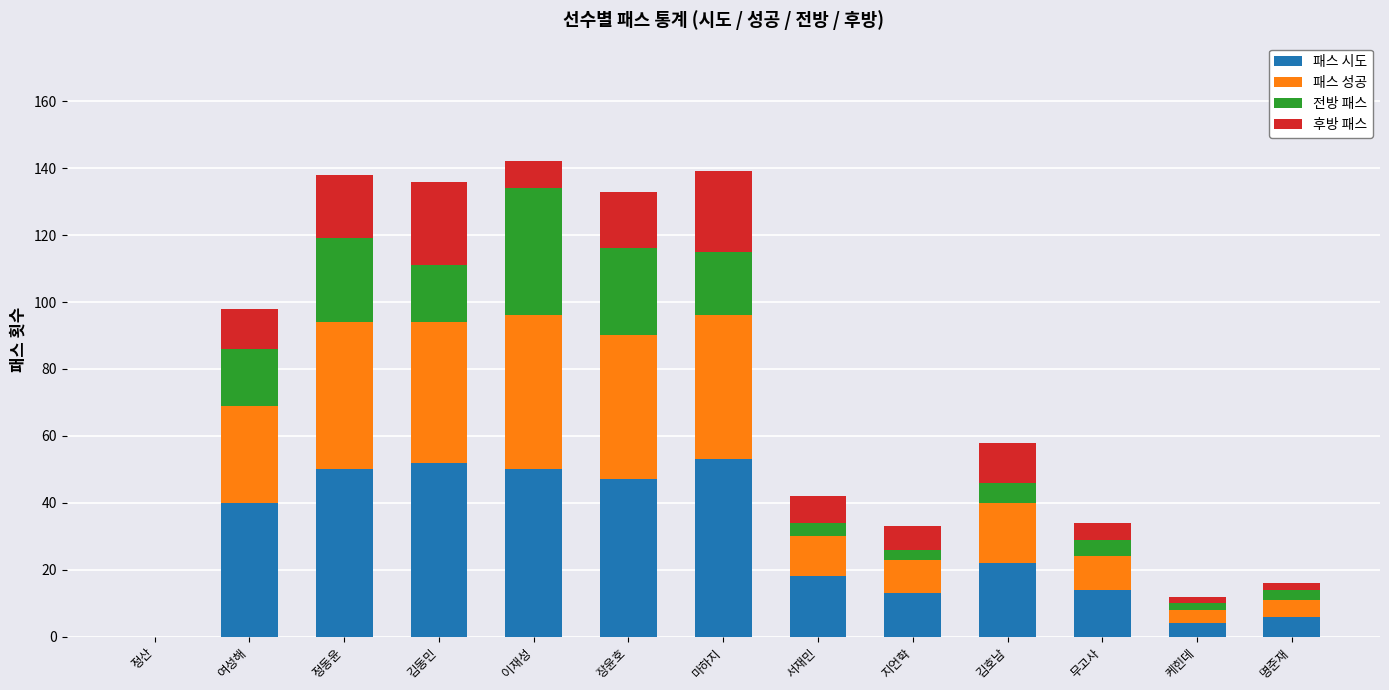

The 패스 시도 series shows 4 at 서재민. True or false?

False